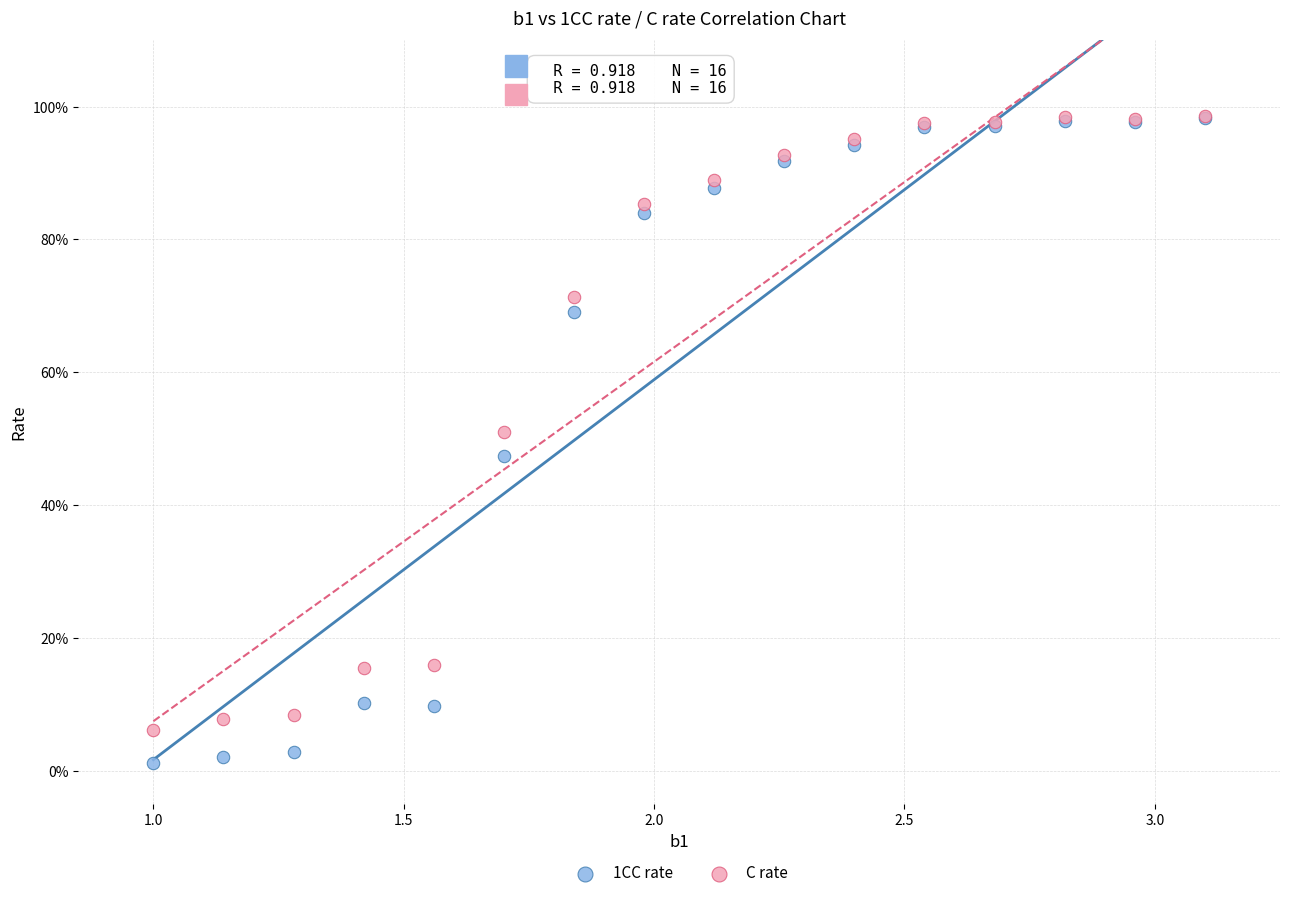

Which series has the widest spread of Y values?

1CC rate